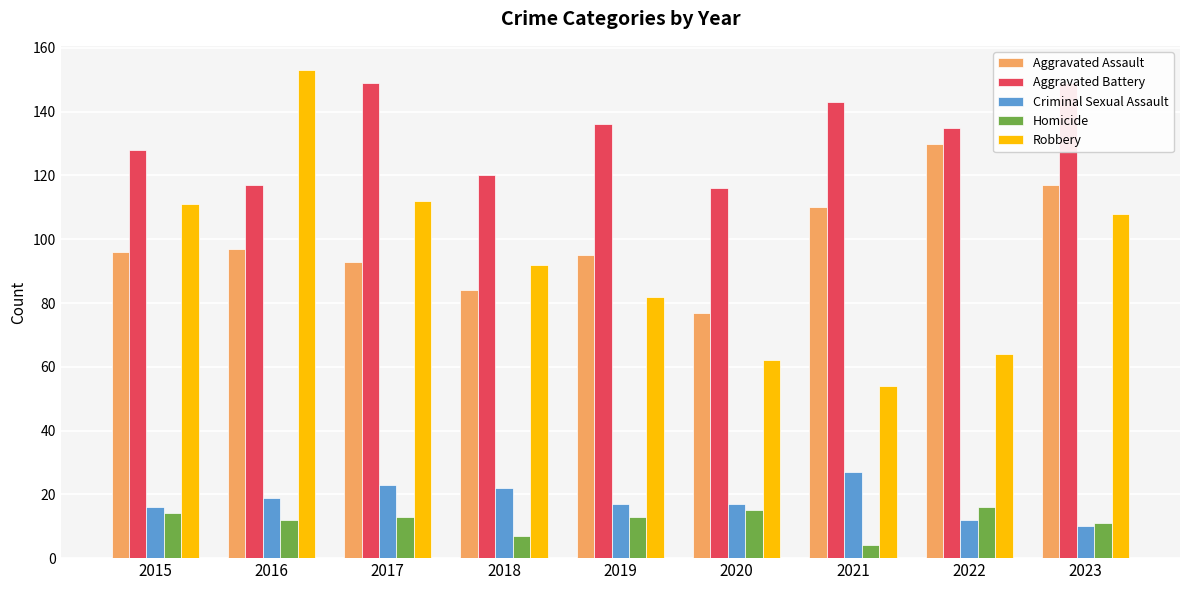

What is the difference between the Aggravated Assault values at 2019 and 2017?

2